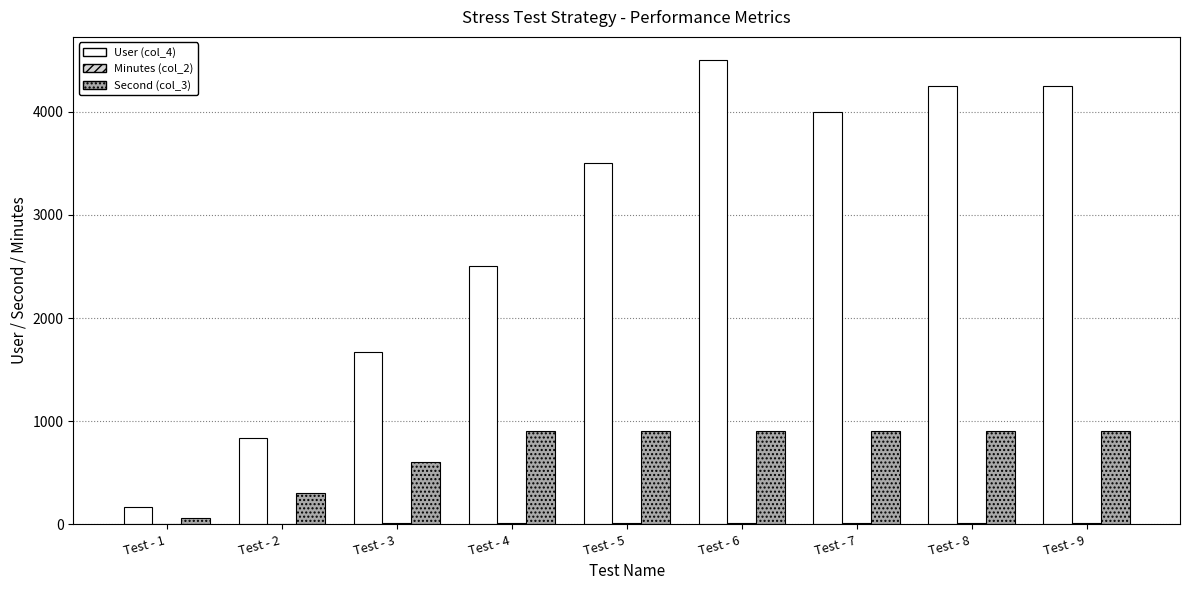

How many categories are shown in the chart?

9